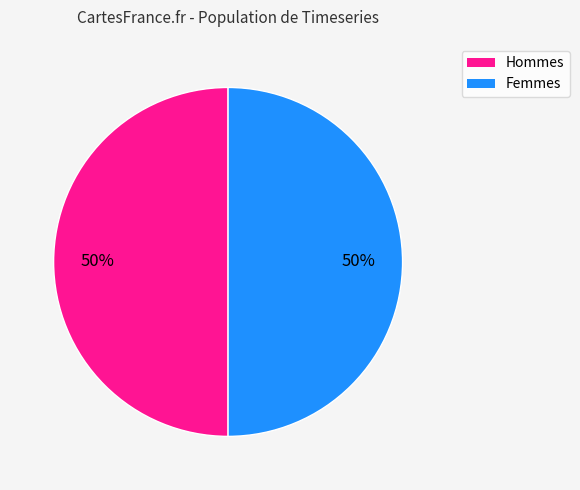

True or false: Femmes accounts for 60% of the total.

False